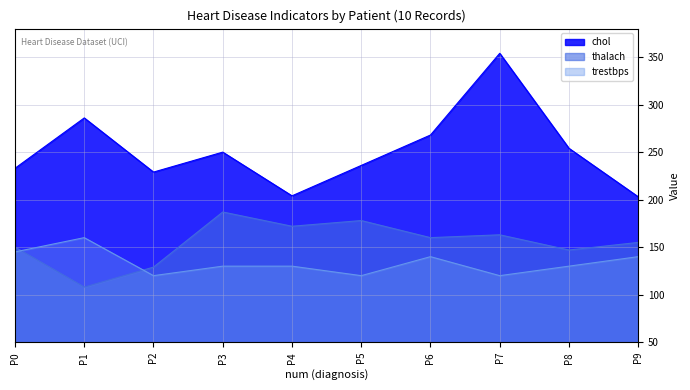

True or false: chol has a value of 354 at P7.

True